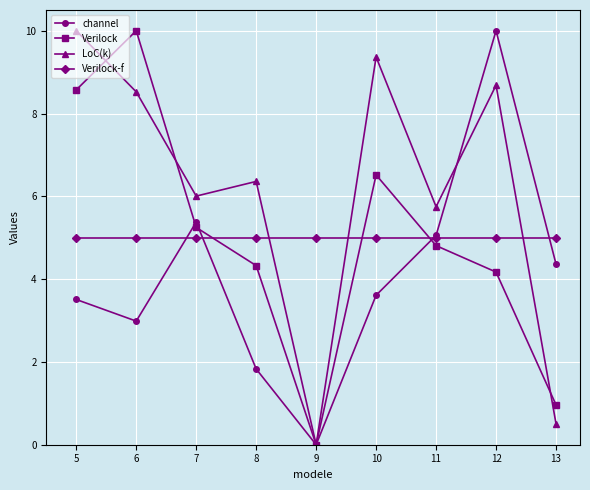

What is the greatest value displayed?

10.0